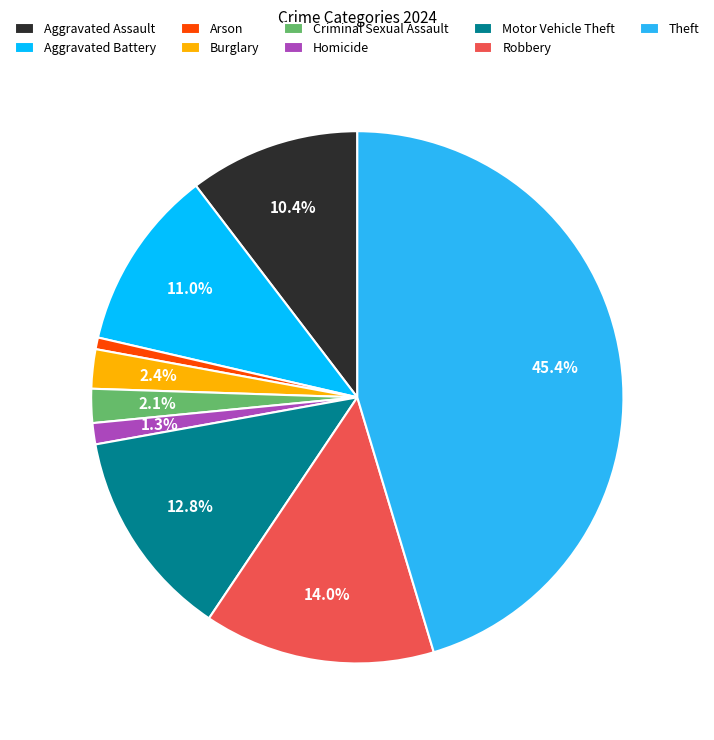

To the nearest percent, what portion does Robbery represent?

14%